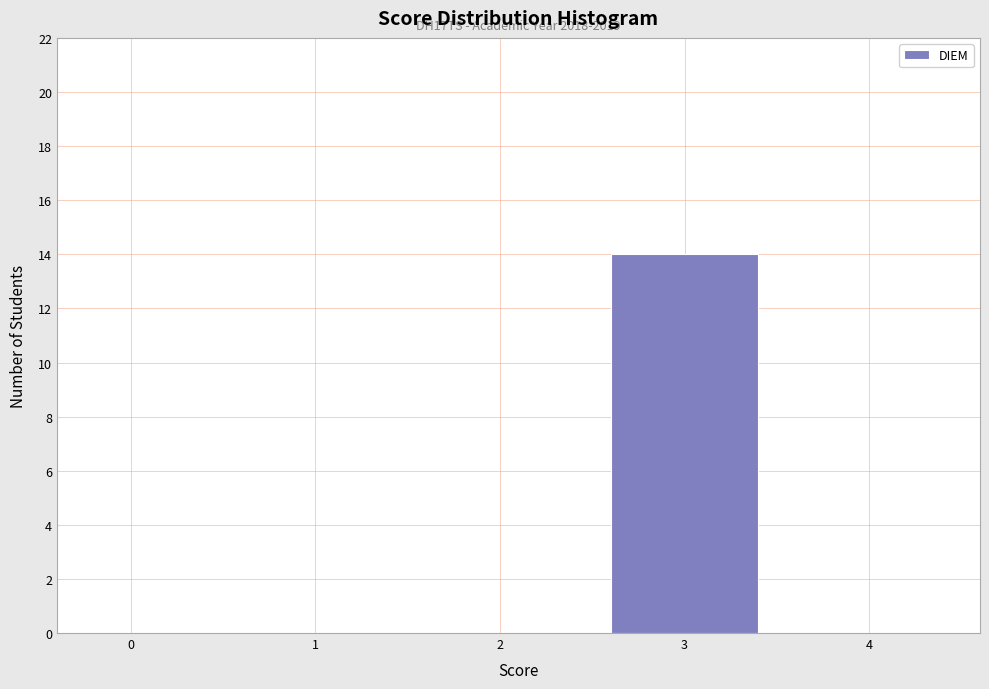

Reading left to right, list all the values displayed in this chart.

0=0	1=0	2=0	3=14	4=0